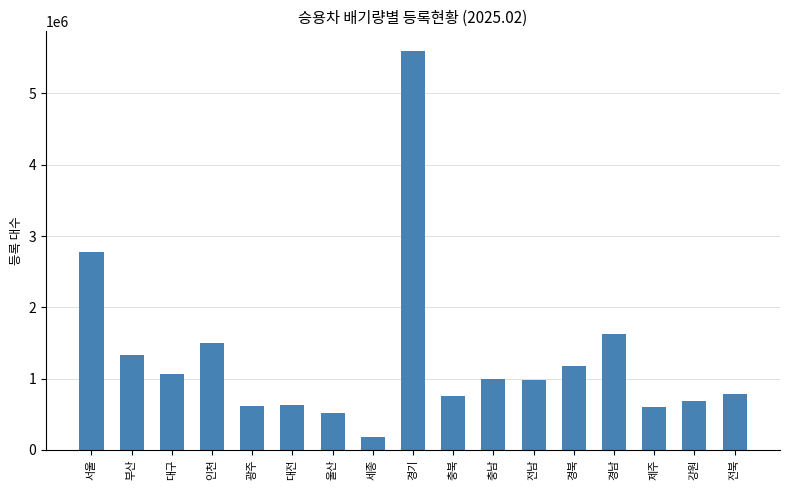

True or false: the data shows 518443 at 울산.

True